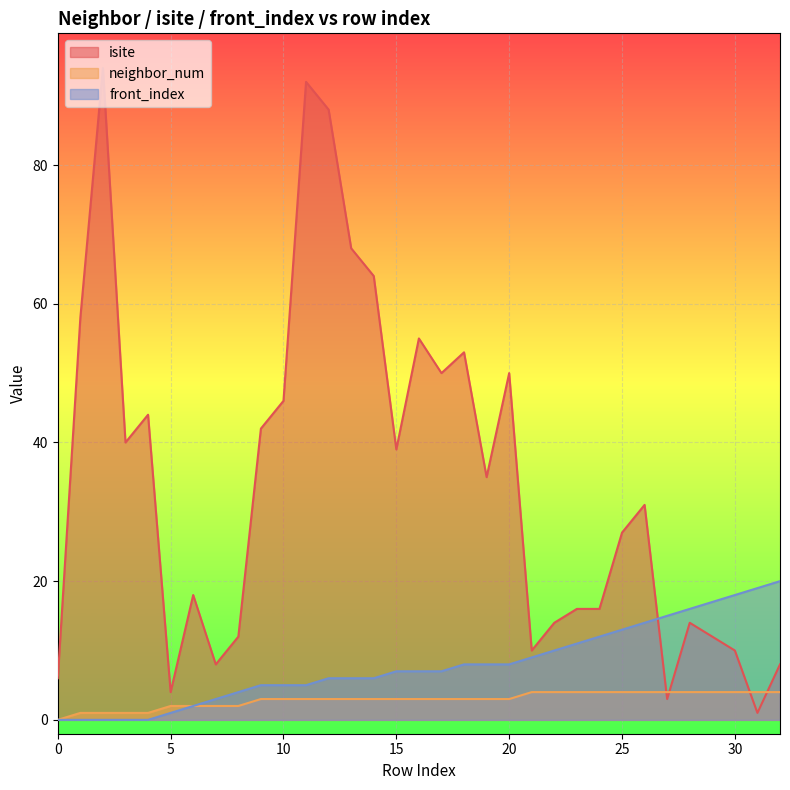

What is the average value of the front_index series?

8